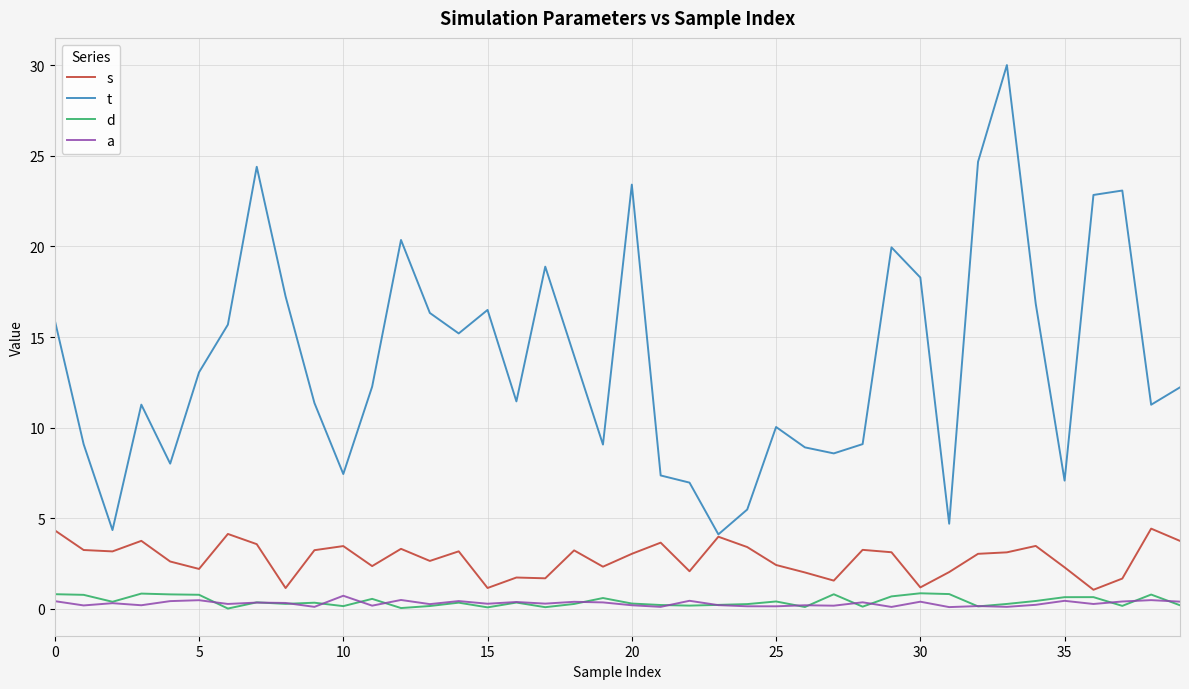

Is this an area chart (filled region under the line)?

No